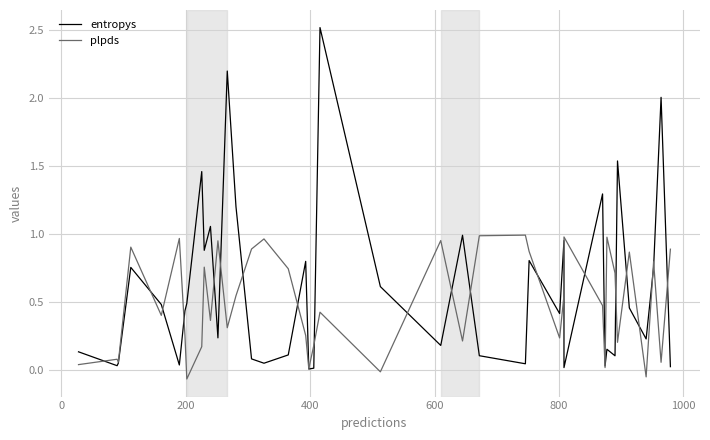

What is the minimum value for plpds?

-0.1